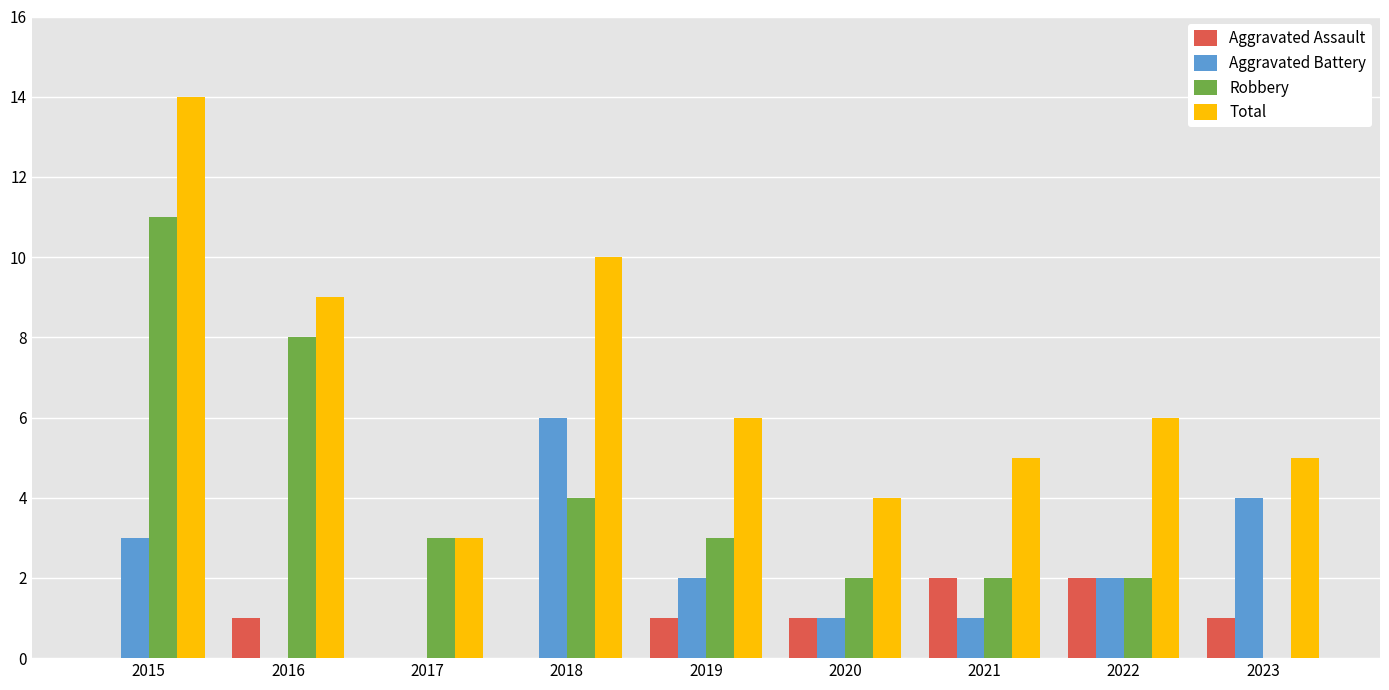

Where does the Aggravated Battery series first go above 2?

2015